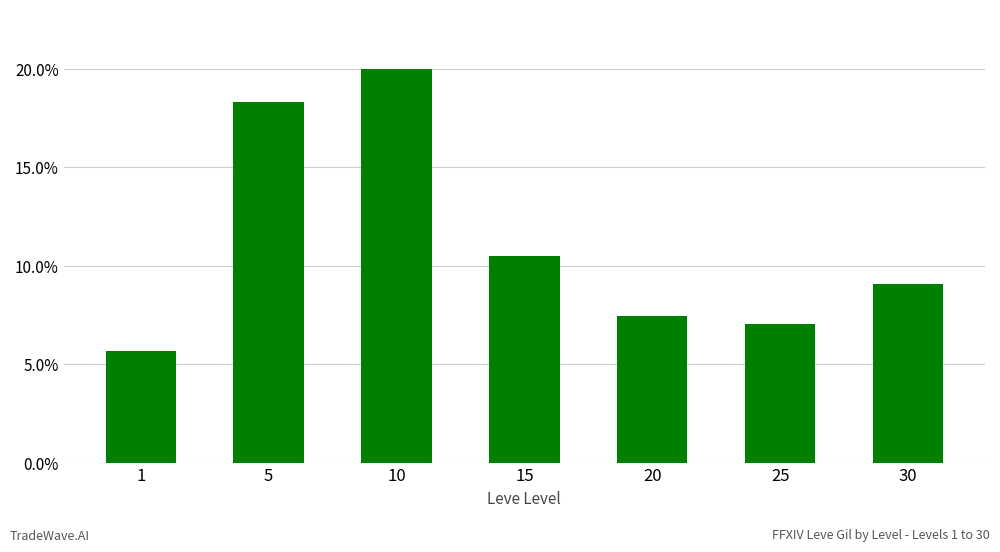

Reading left to right, extract all data points from this chart.

1=5.7	5=18.3	10=20.0	15=10.5	20=7.5	25=7.0	30=9.1